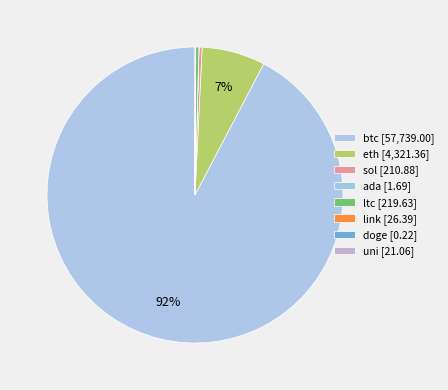

How many slices are in this pie chart?

8